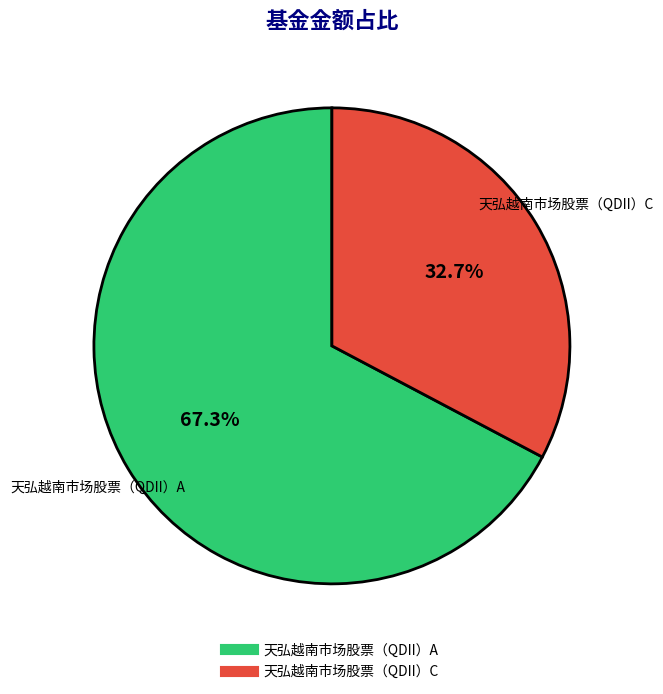

Which category accounts for the majority?

天弘越南市场股票（QDII）A